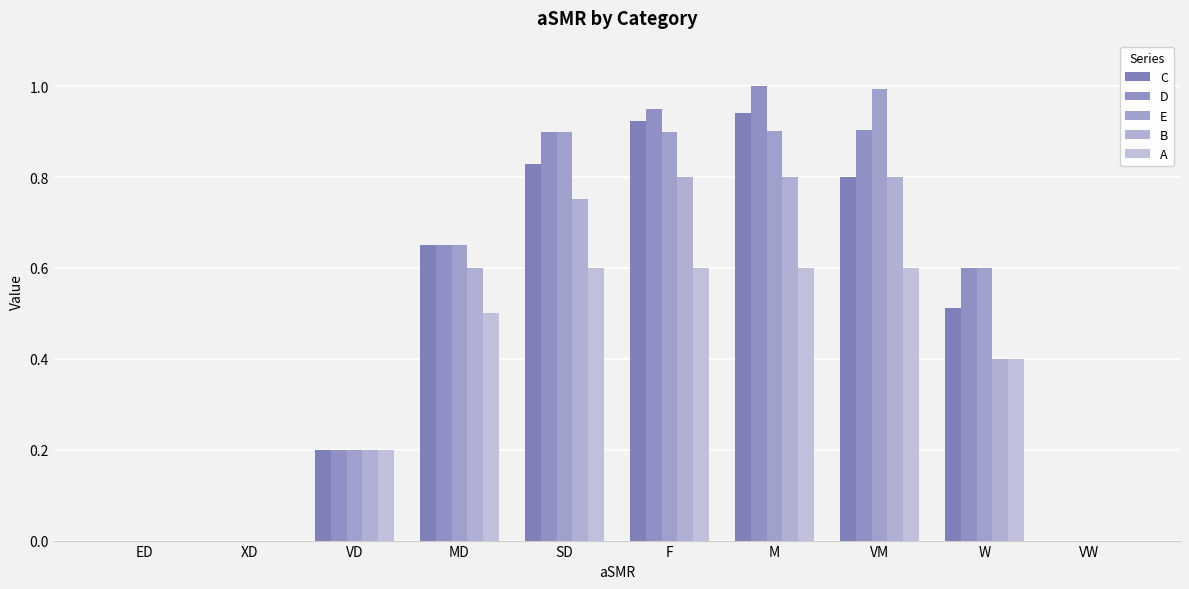

The value of B at VW is 0.4. True or false?

False